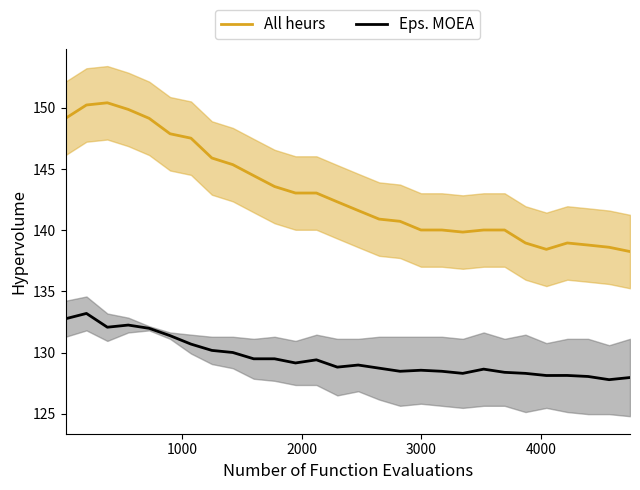

What is the maximum value shown in the chart?

150.4